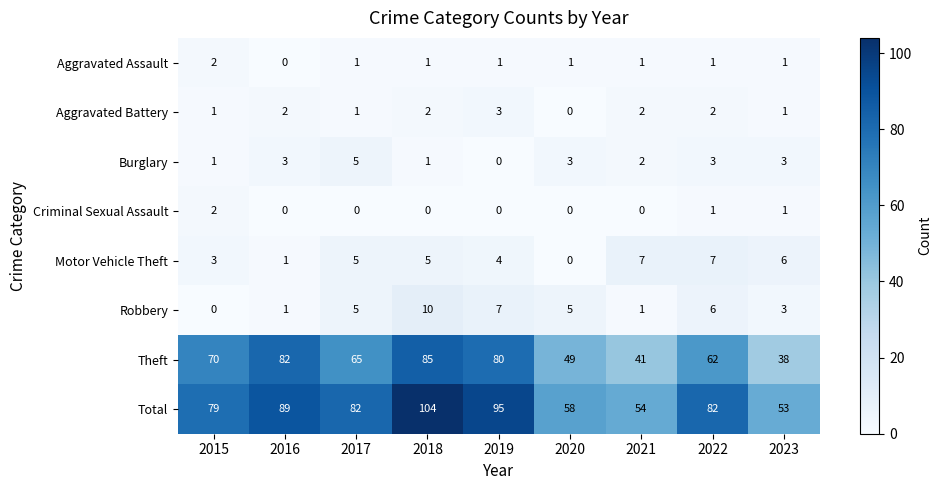

What is the sum of all Aggravated Assault values?

9